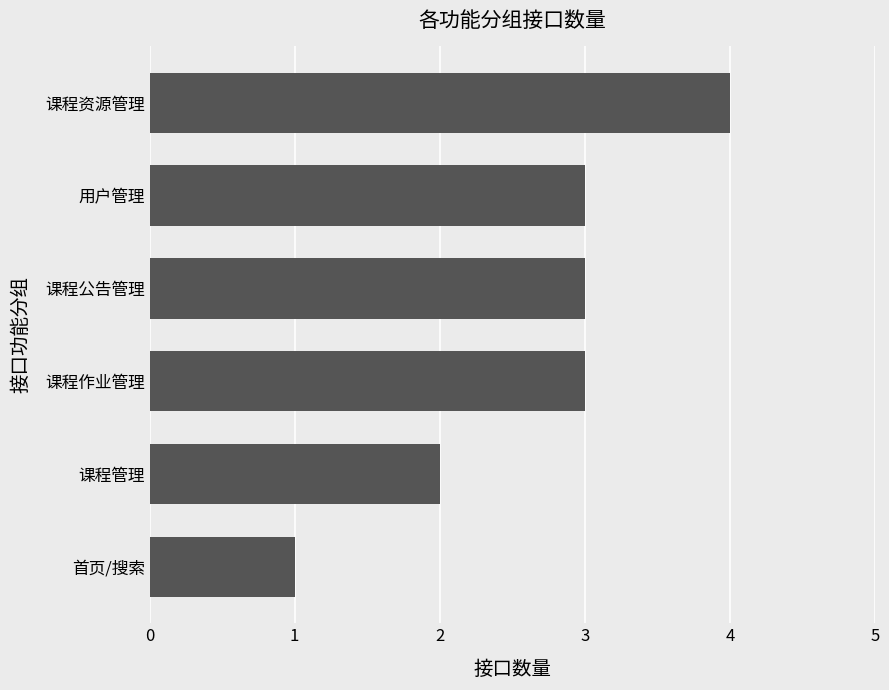

Read the value at 用户管理.

3